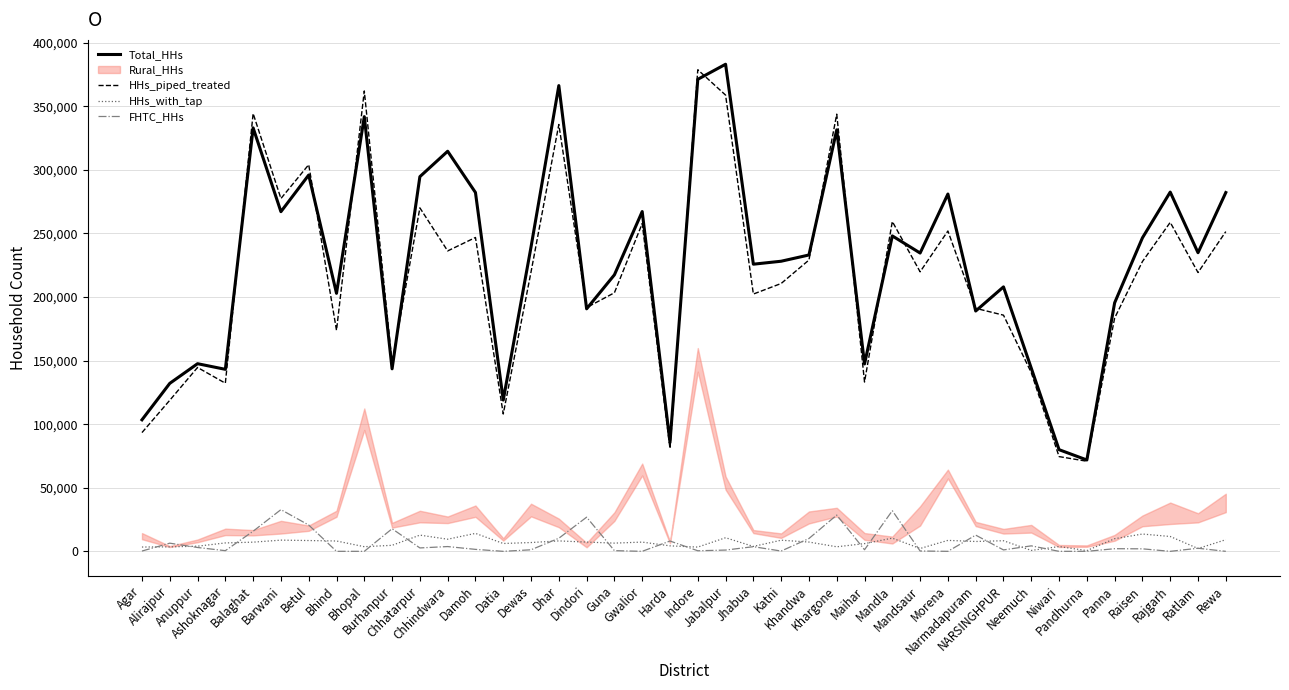

What is the difference between the second highest and minimum values in the FHTC_HHs series?

31957